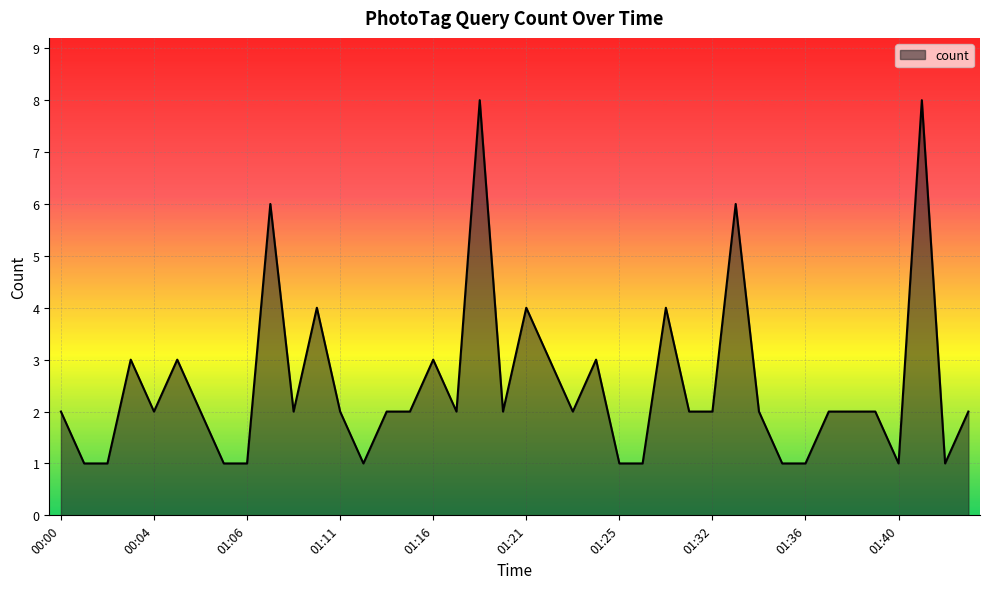

What is the difference between the maximum and minimum values?

7